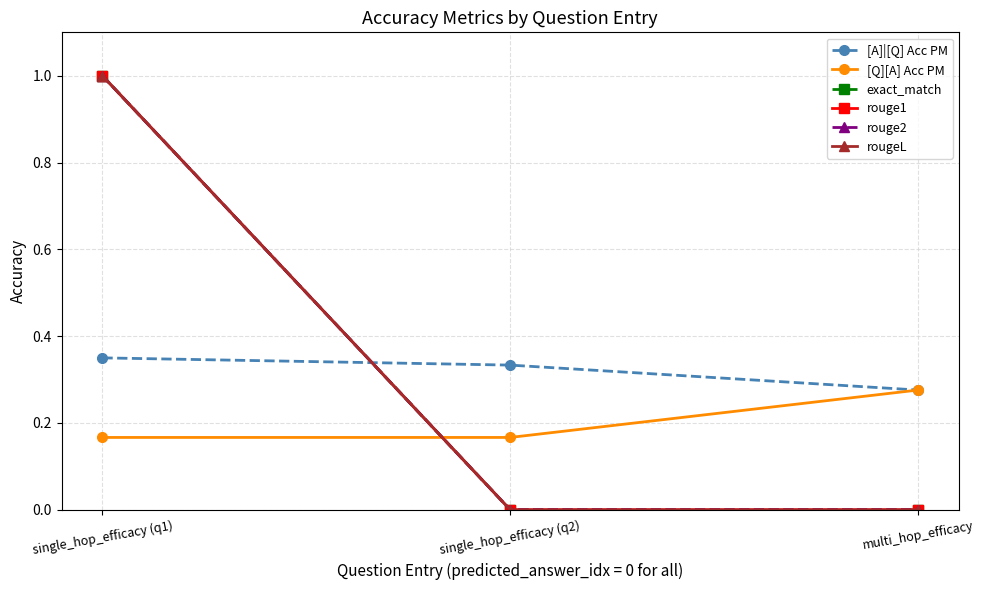

Does the chart have visible grid lines?

Yes